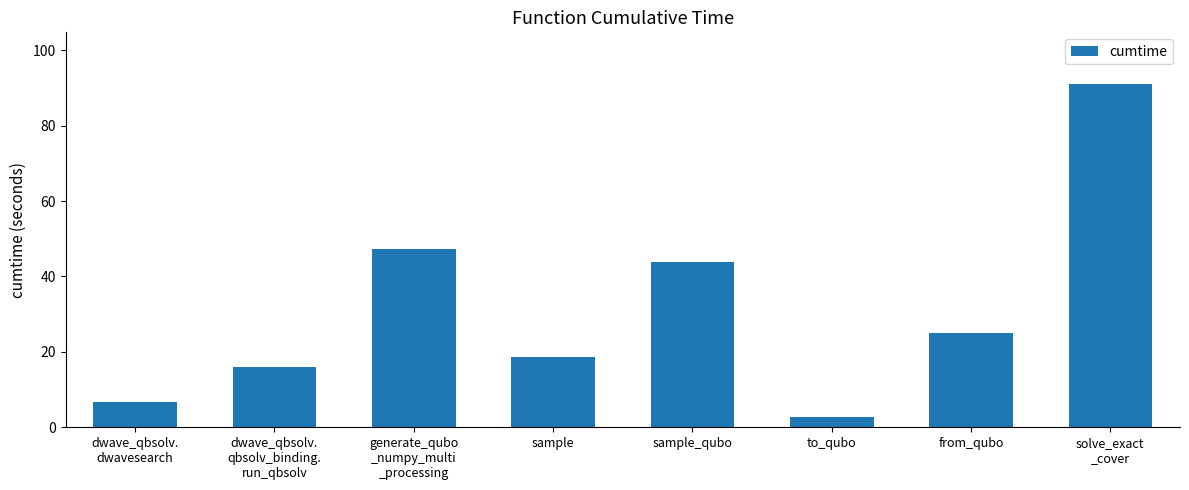

Reading left to right, what are all the values shown in this chart?

6.7	15.9	47.2	18.7	43.9	2.8	25.0	91.1